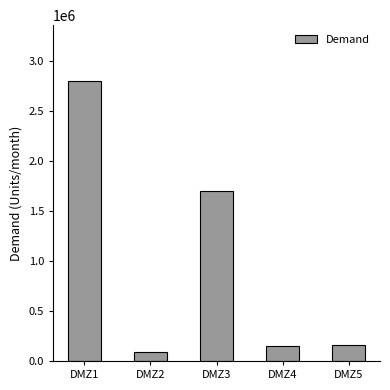

At which category does the chart reach its minimum across all series?

DMZ2